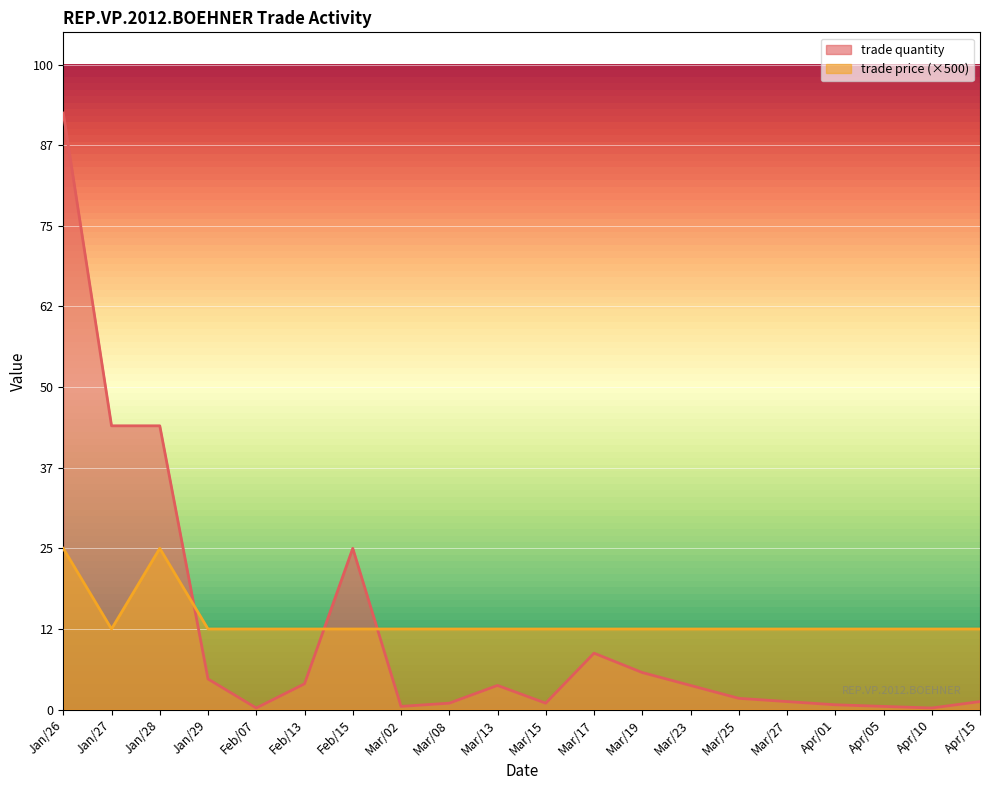

The trade quantity series shows 1 at Apr/05. True or false?

False